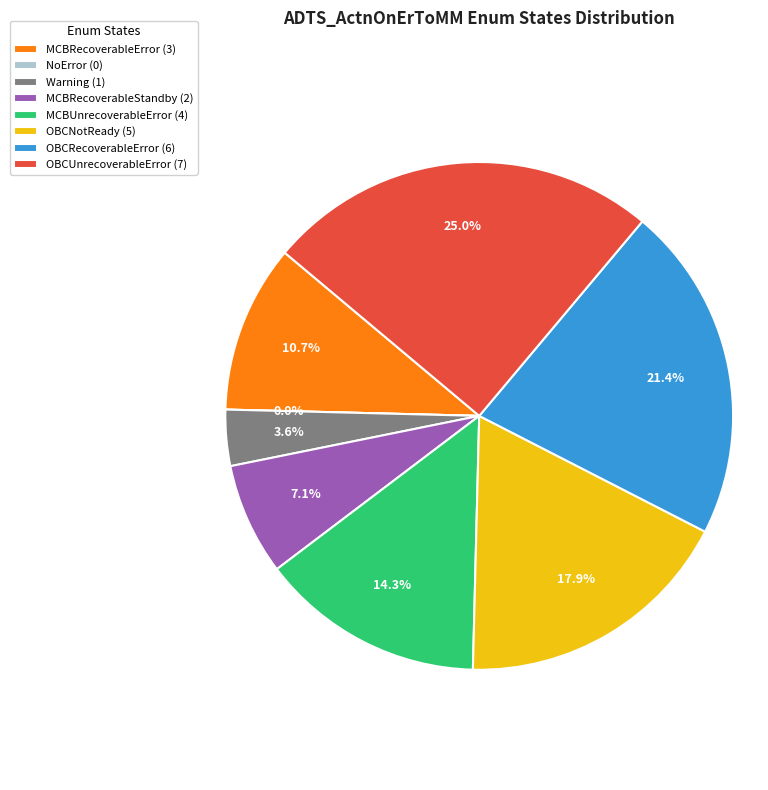

Which slice is the largest?

ActnOnErToMM_OBCUnrecoverableError